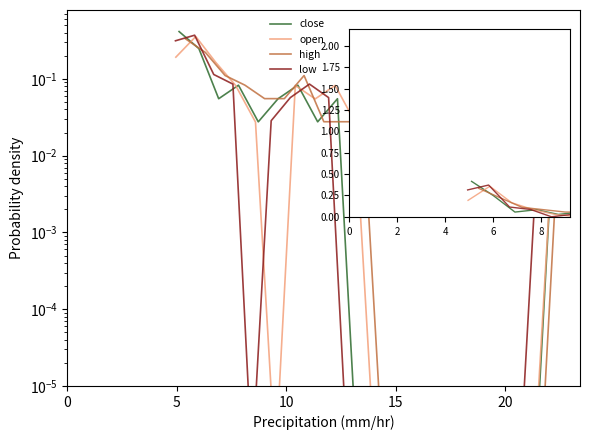

What is the value of the close point at the 3rd from the left?

0.1